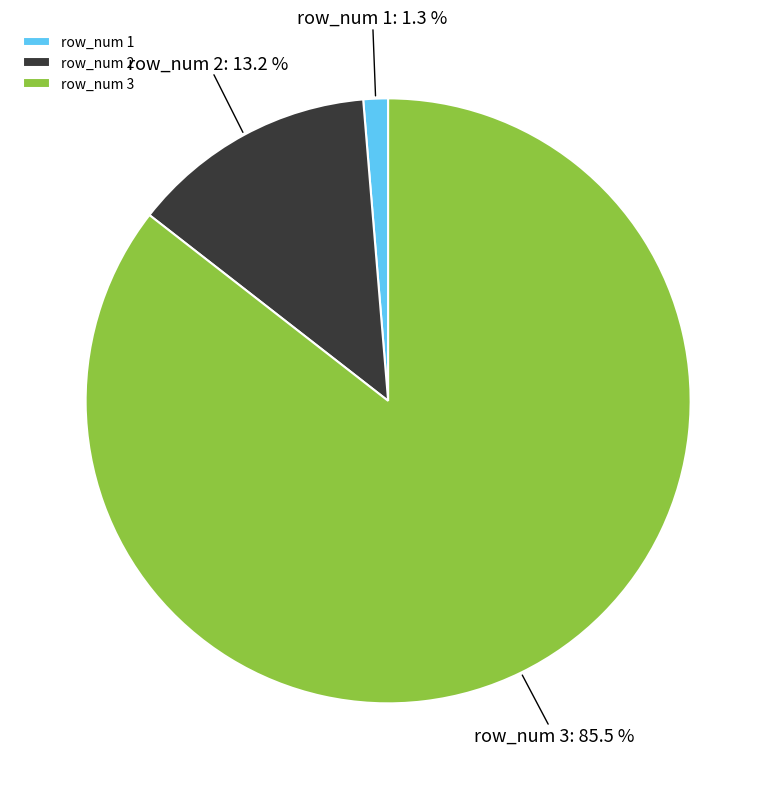

How much of the chart is everything except row_num 1?

98.7%